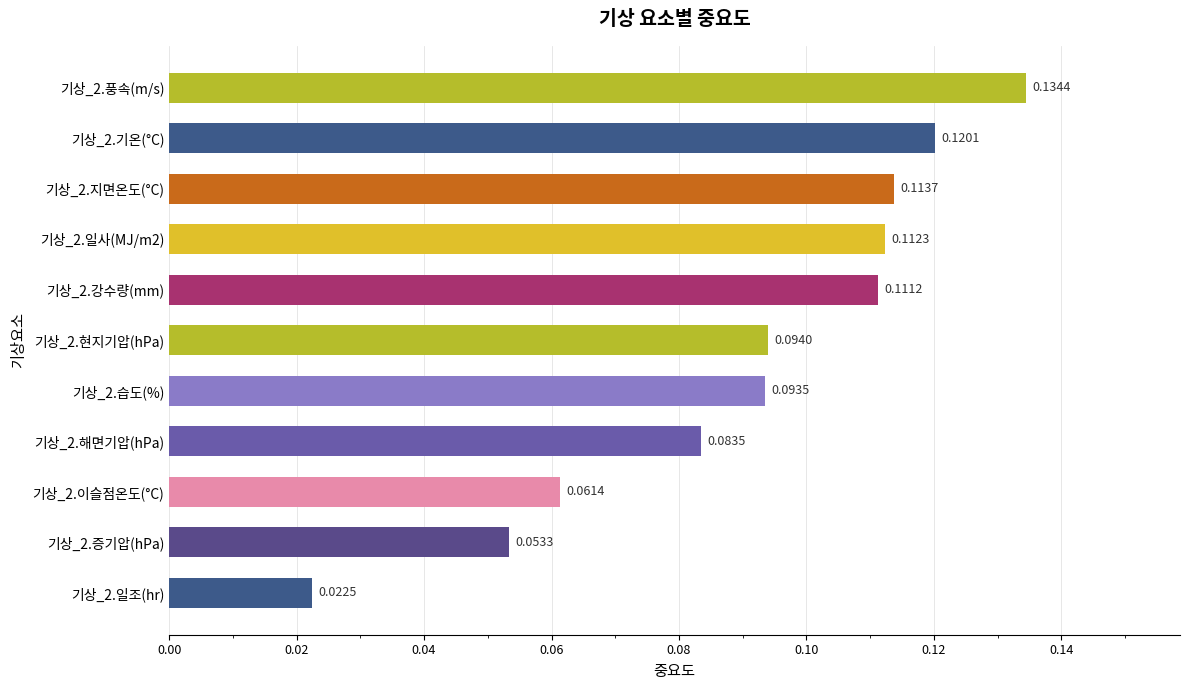

What is the sum of all values?

1.0